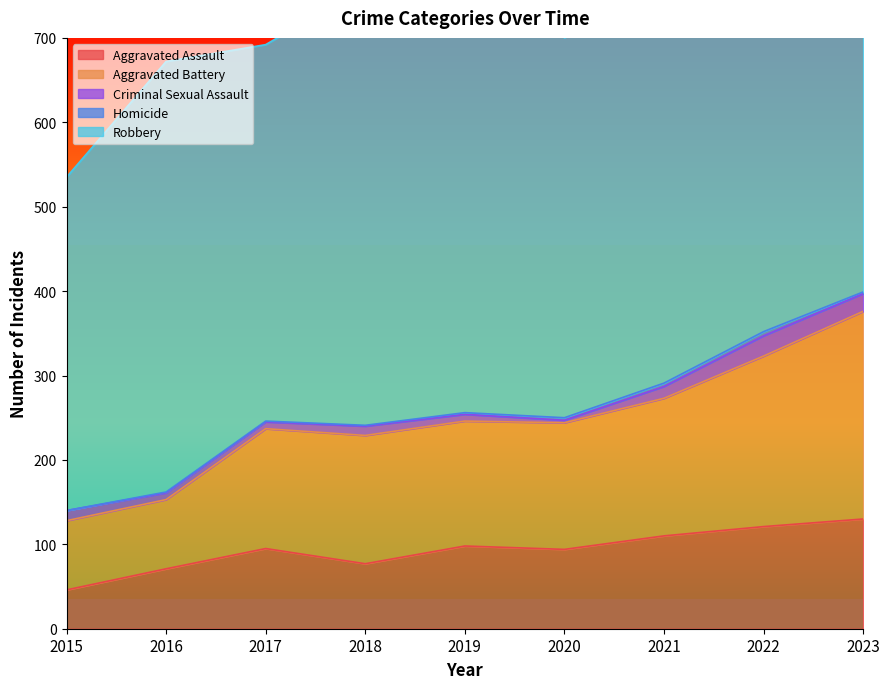

Is it true that Homicide equals 1 at 2021?

False